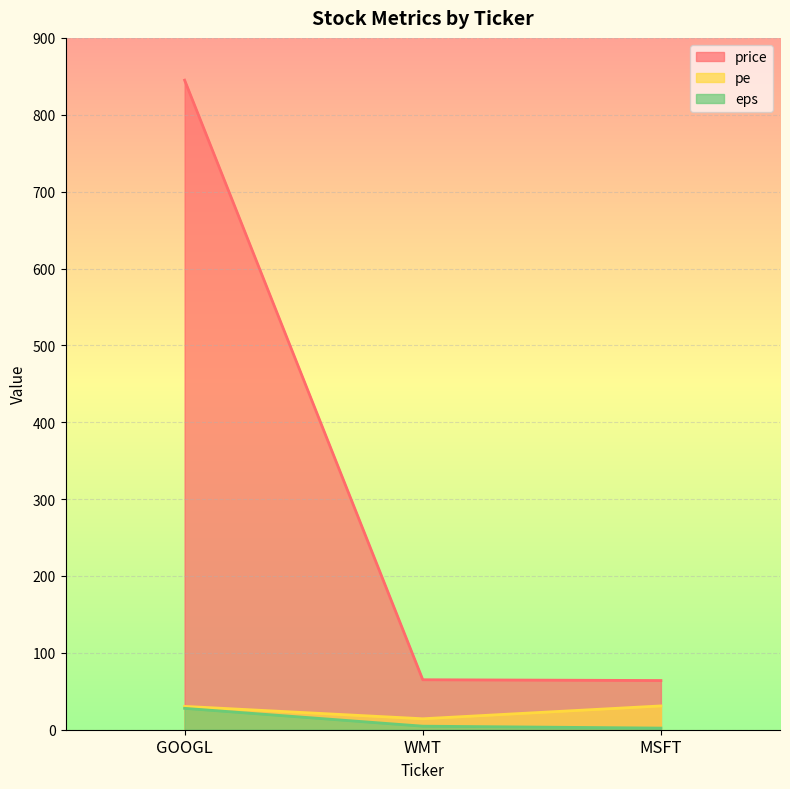

What are all the series names shown in the legend?

price, pe, eps